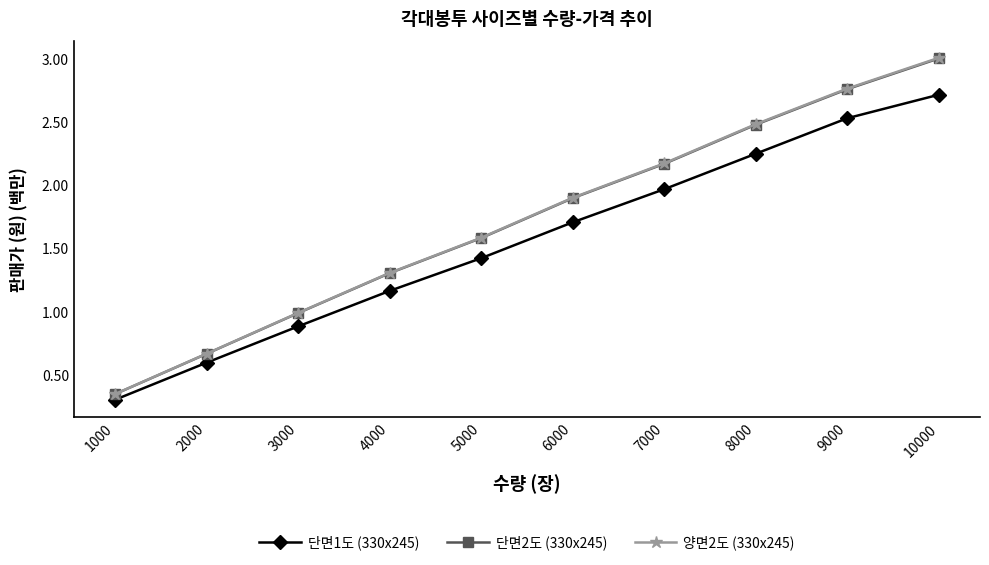

Does the chart have visible grid lines?

No